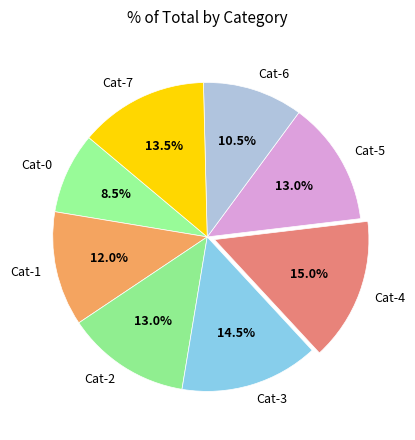

Combined, do Cat-1 and Cat-3 account for over 50%?

No